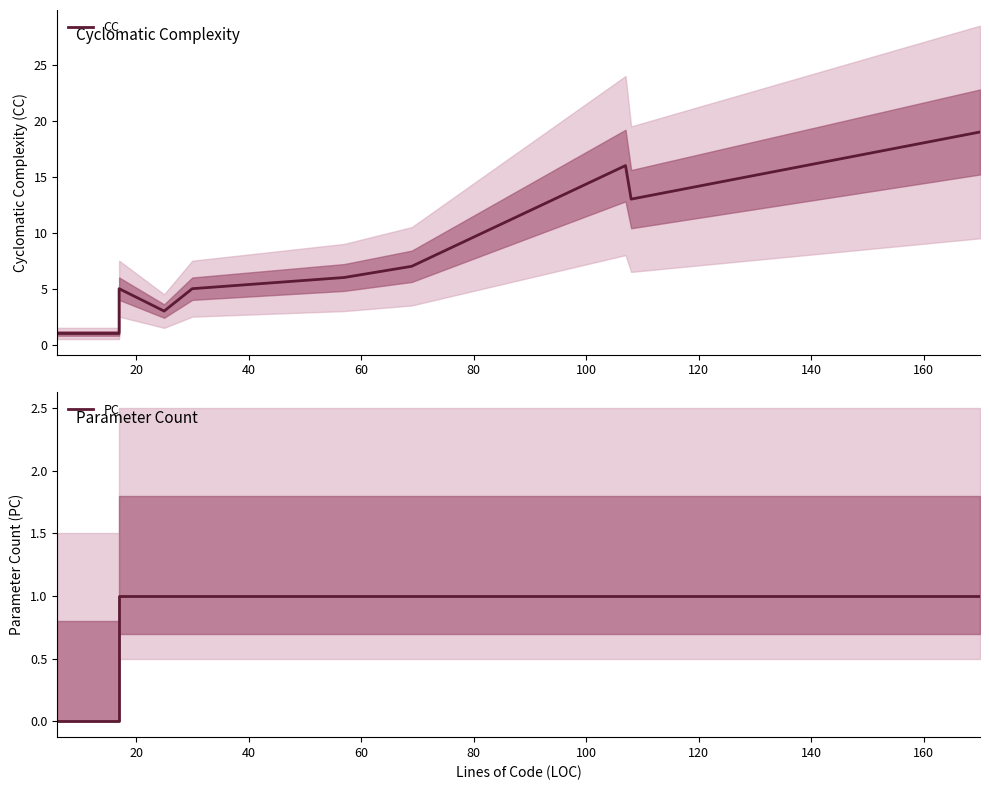

What is the label of the 16th point from the right?

80